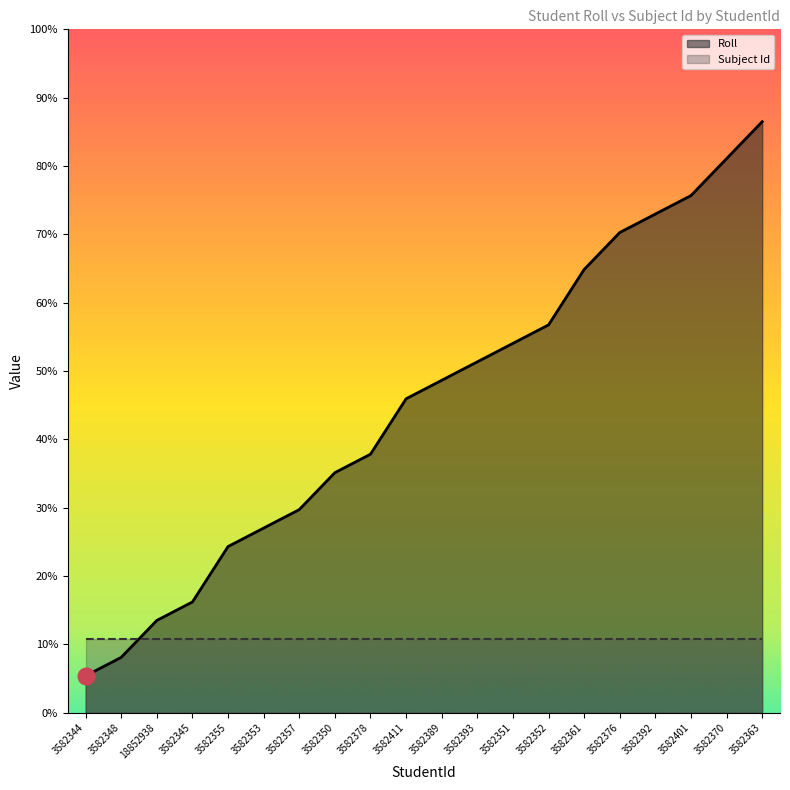

What are all the series names shown in the legend?

Roll, Subject Id